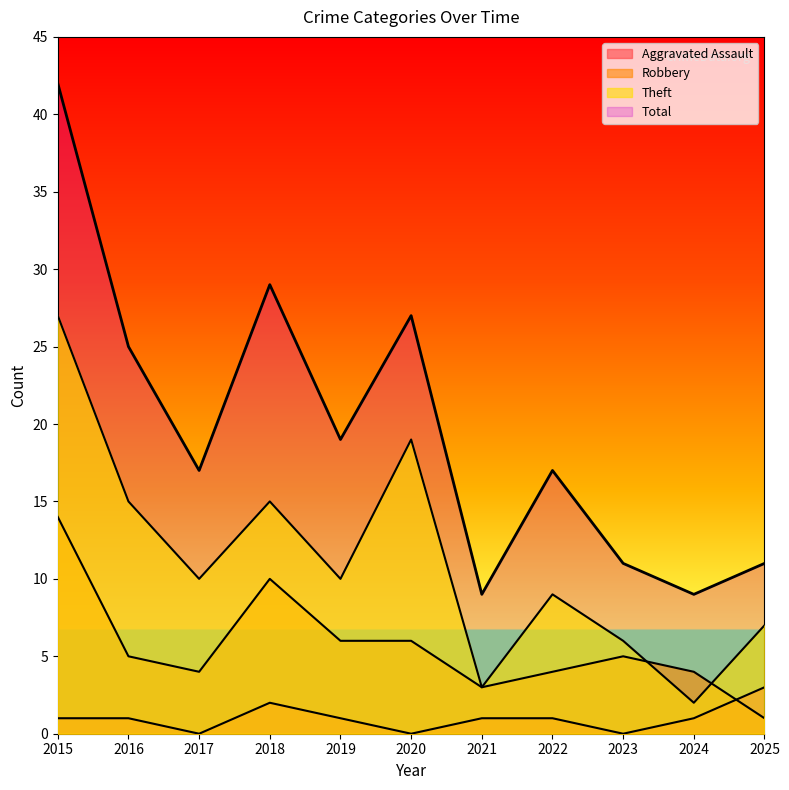

Does the chart display data point markers on the line(s)?

No